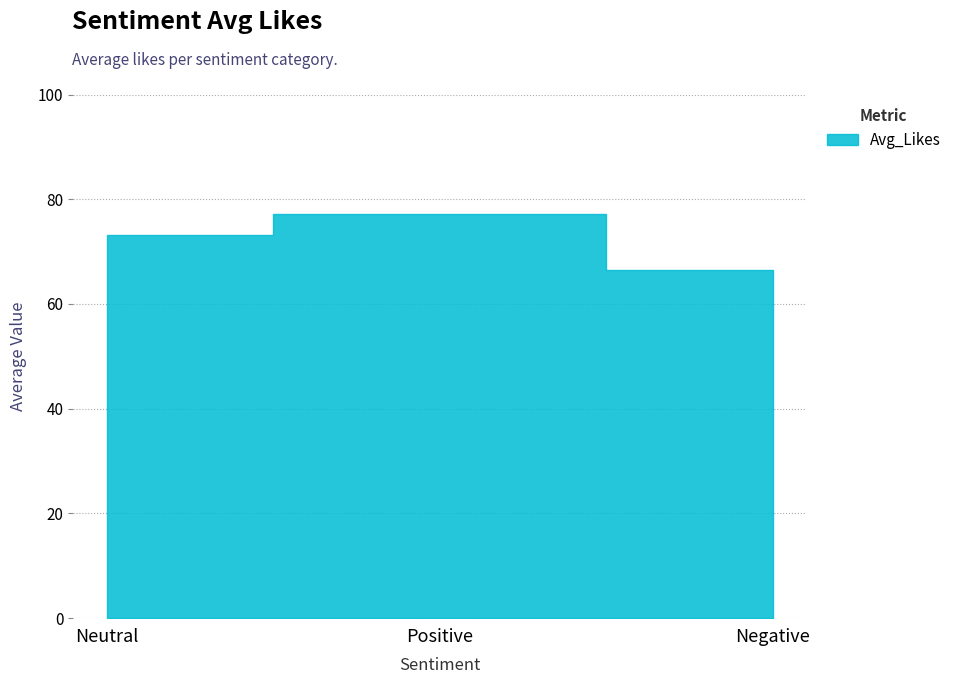

What is the value of the 2nd point from the left?

77.3